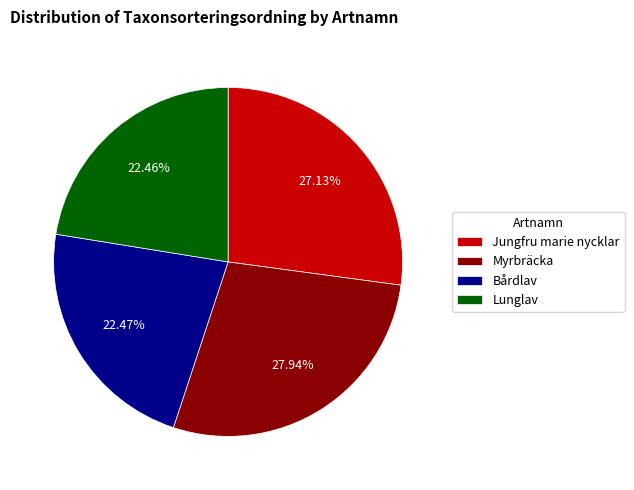

Which slice is the largest?

Myrbräcka